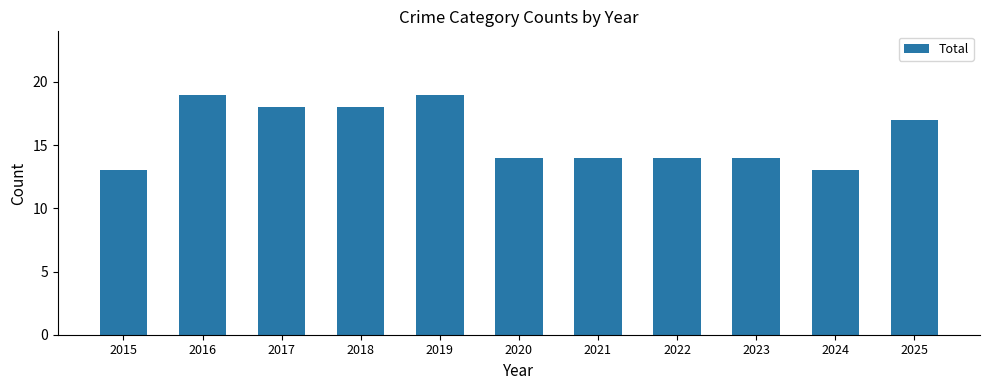

What is the sum of all values?

173